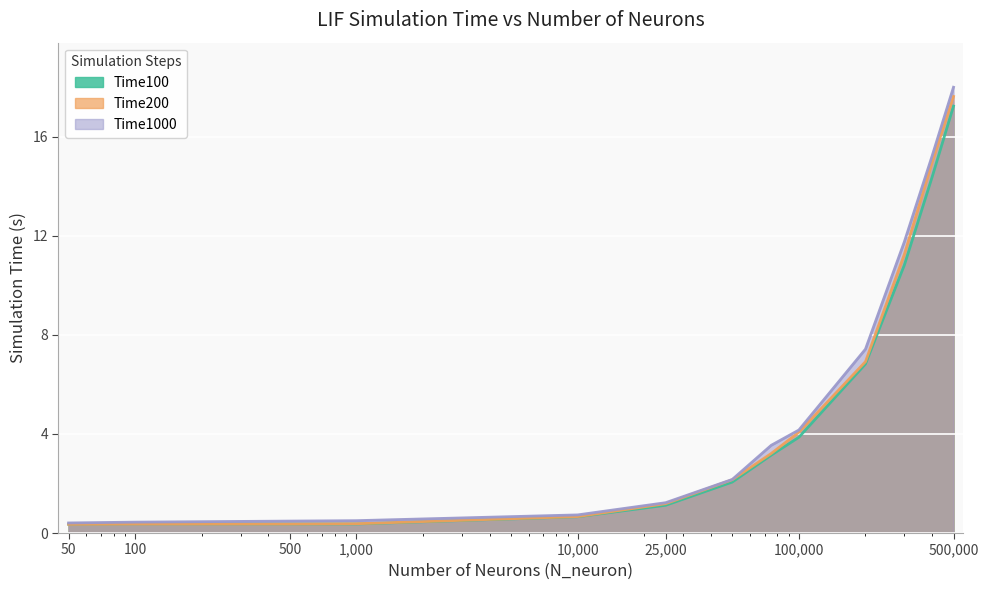

Which has a higher value, 100000 or 400000?

400000